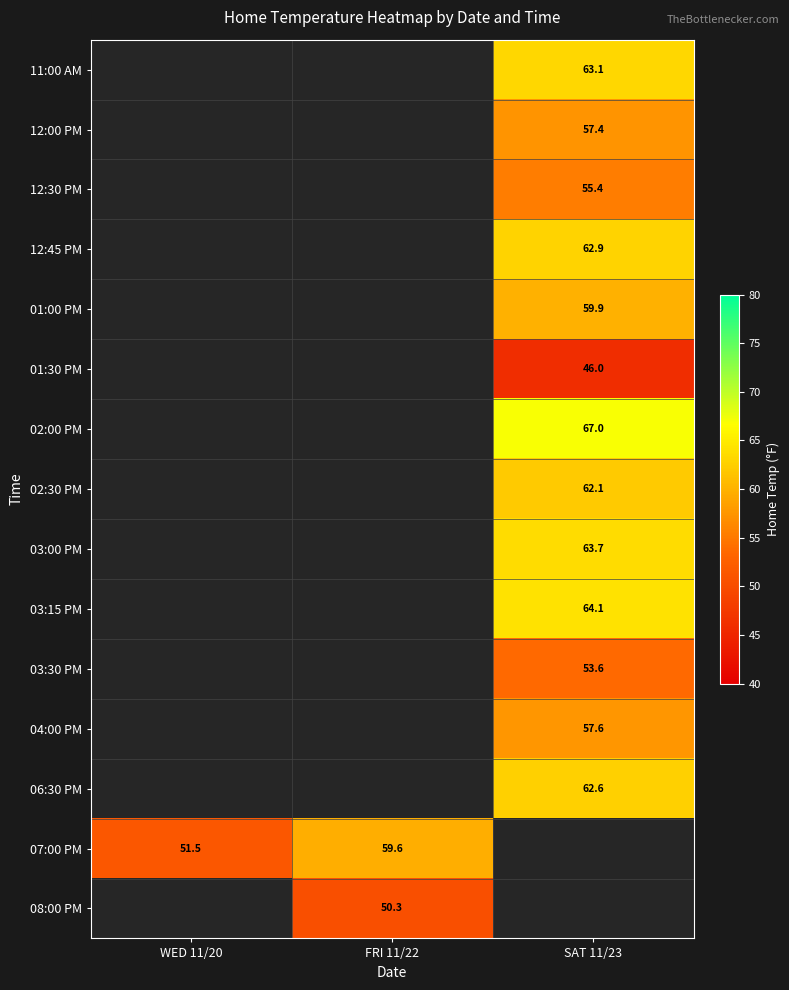

The value of 06:30 PM at SAT 11/23 is 62.6. True or false?

True